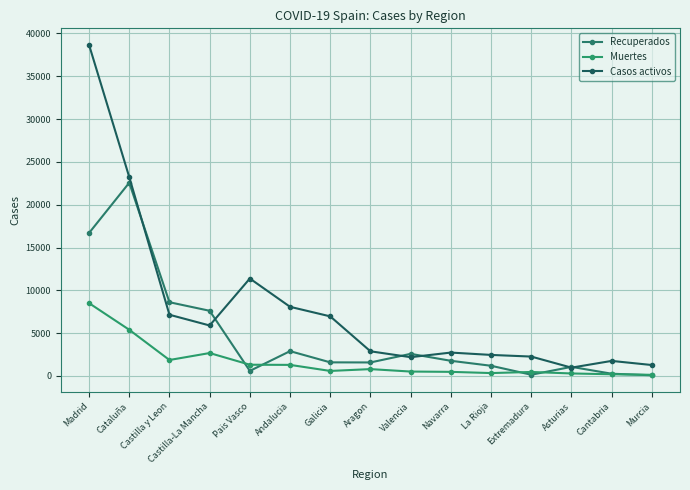

The Casos activos series shows 8076 at Andalucia. True or false?

True